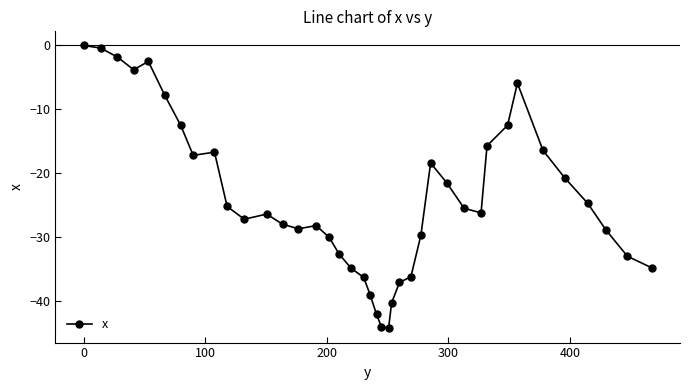

What is the value of the 3rd point from the left?

-1.8